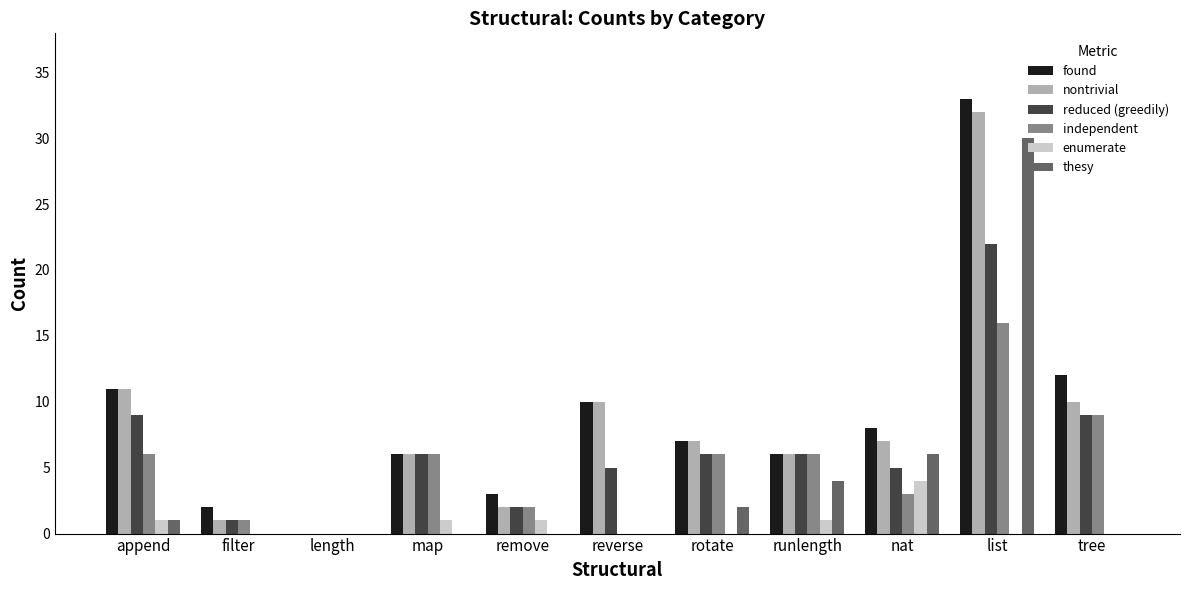

Which series has the largest total across all categories?

found